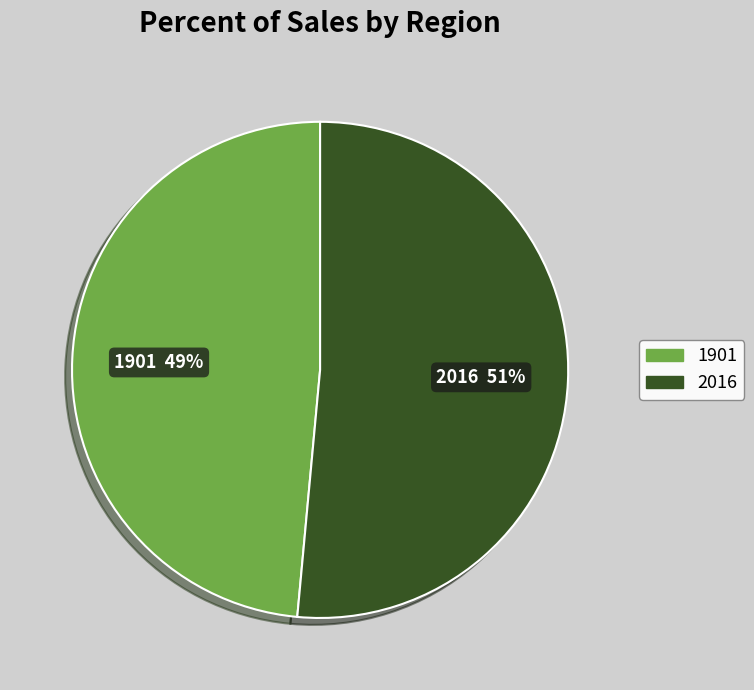

How many segments does this pie chart have?

2